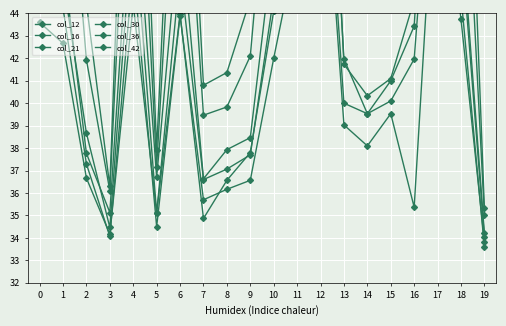

How many times do col_42 and col_16 cross each other?

7